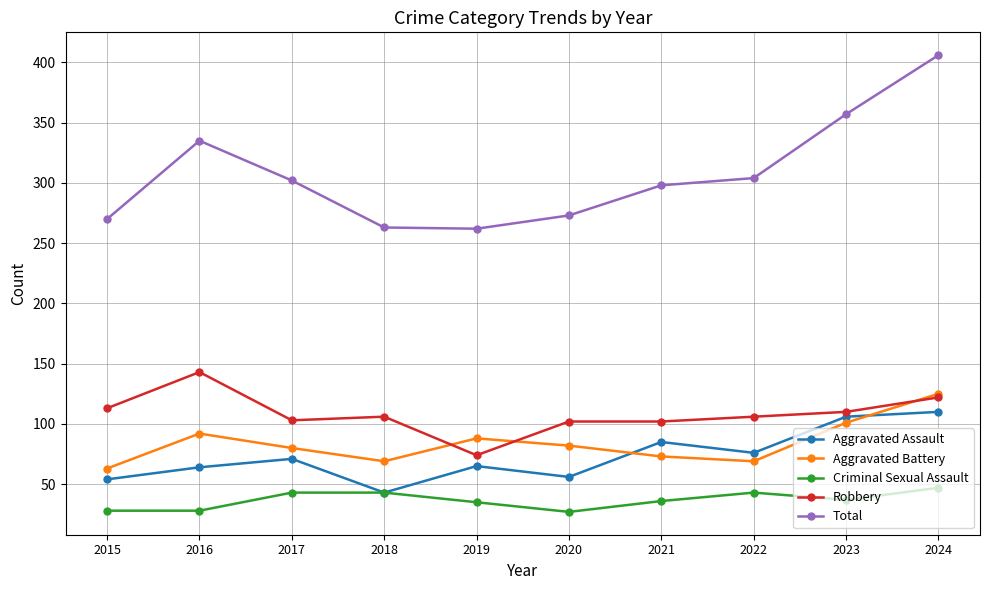

Which series has the widest spread of values?

Total